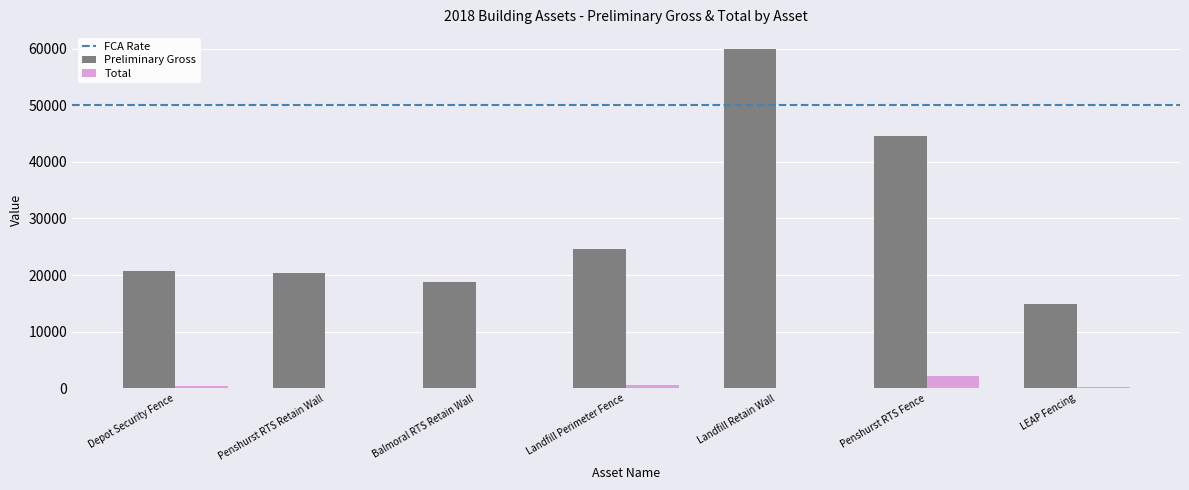

What is the sum of all Total values?

3585.8